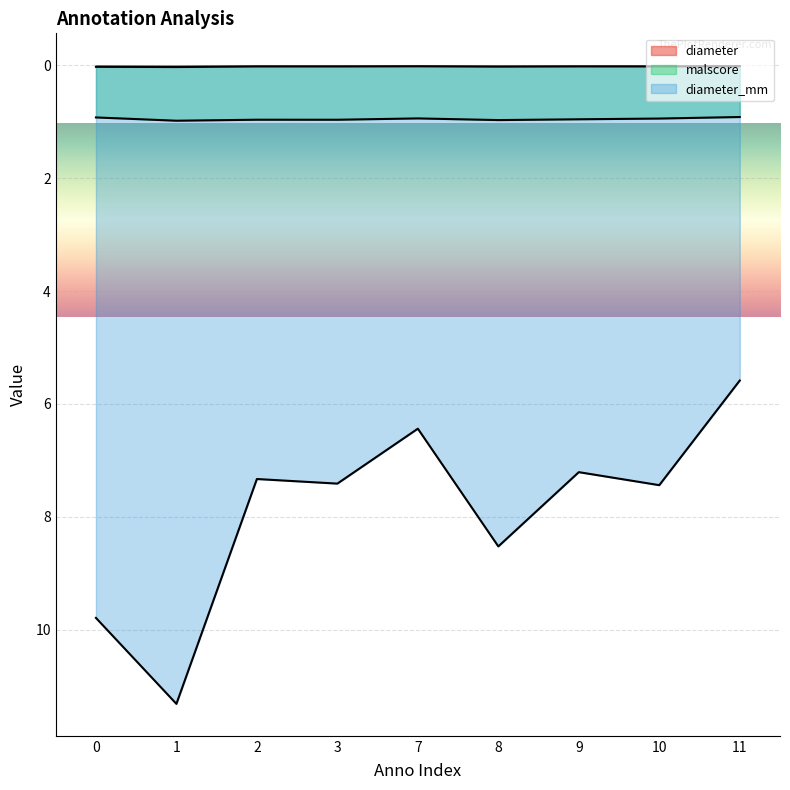

How many lines are shown in the chart?

3